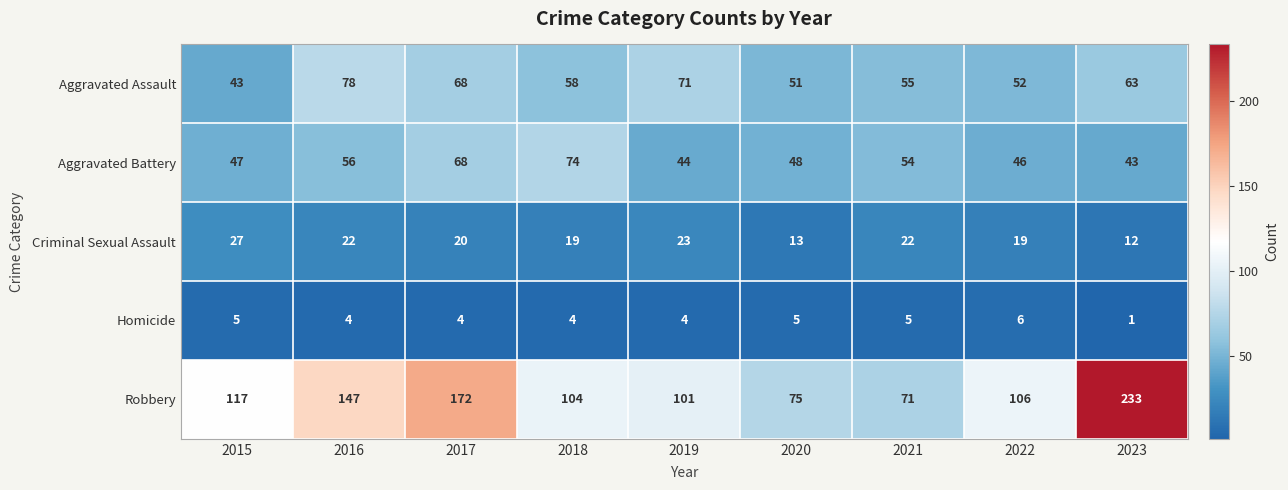

List the labels in order of Aggravated Assault value, largest first.

2016, 2019, 2017, 2023, 2018, 2021, 2022, 2020, 2015